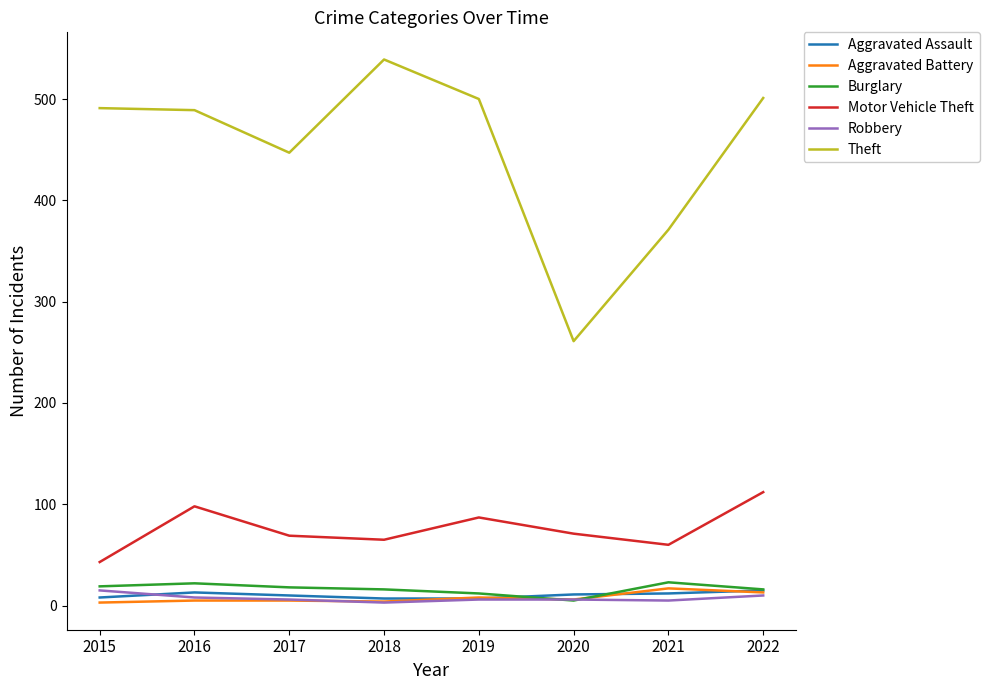

How many distinct data groups are displayed?

6